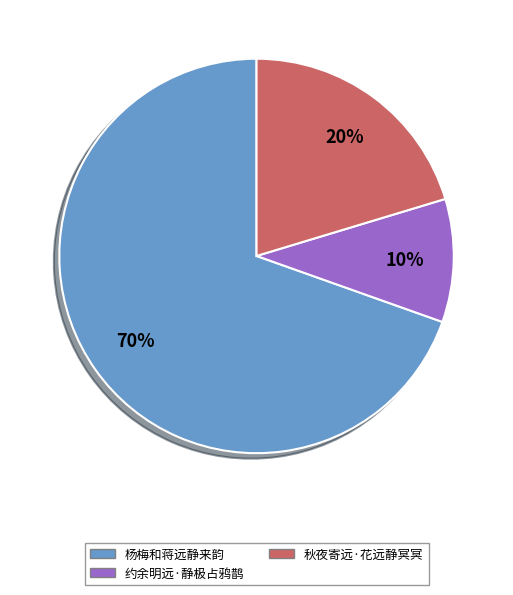

Is there any slice that represents more than half of the pie?

Yes